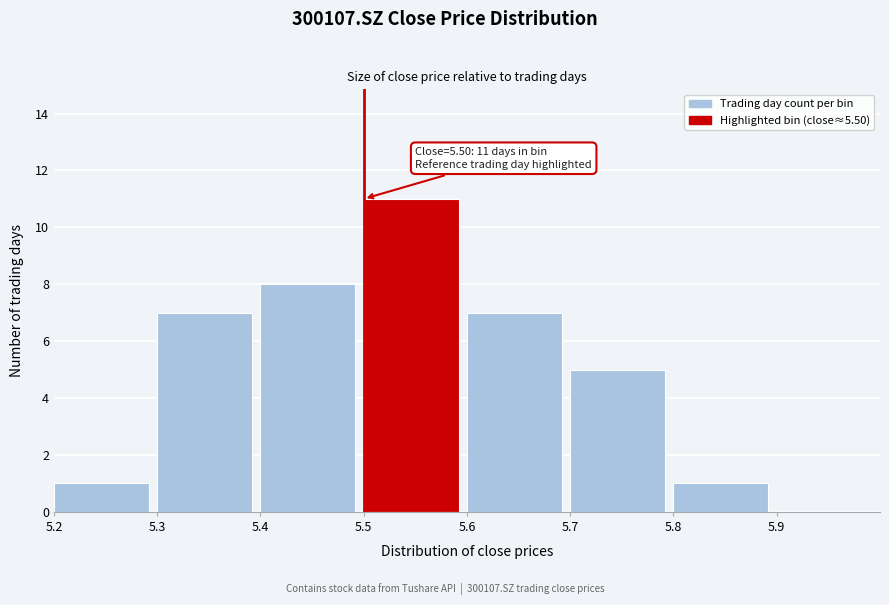

Over which range of the x-axis is the bar tallest?

5.5 to 5.6